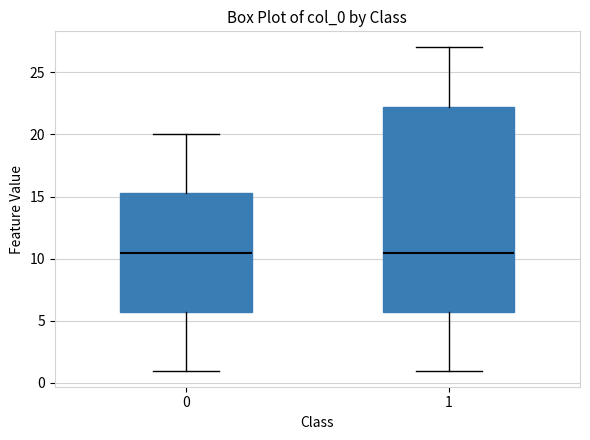

Reading left to right, read every box against the y-axis: the position of its median line, the range the box covers, and the ends of its whiskers. The values are not printed on the chart, so give them approximately, as read against the axis.

0: median 10.5, box 6.0 to 15.5, whiskers 1.0 to 20.0
1: median 10.5, box 6.0 to 22.5, whiskers 1.0 to 27.0